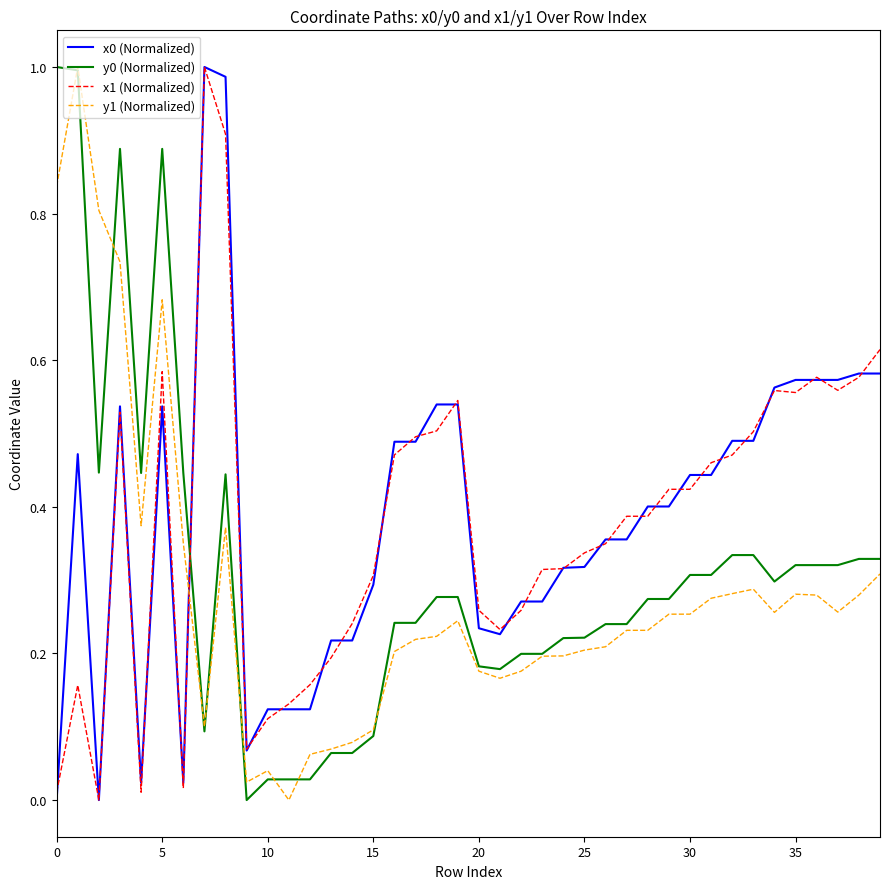

True or false: x1 (Normalized) and y0 (Normalized) intersect in this chart.

True